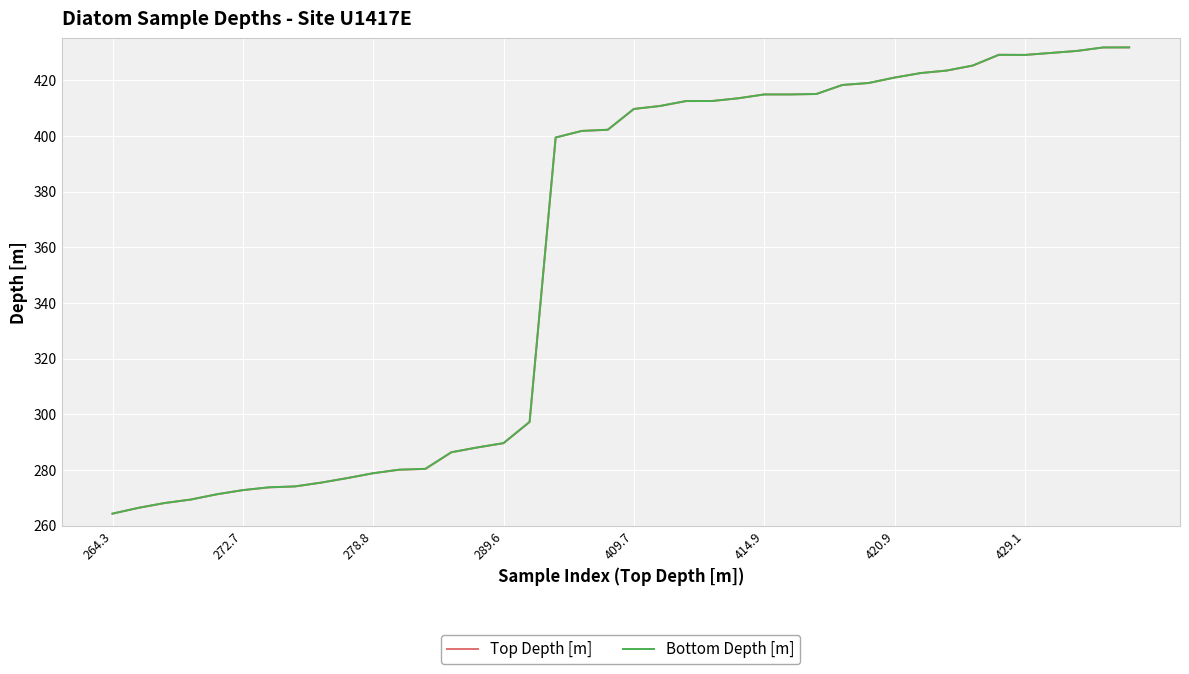

How many lines are shown in the chart?

2